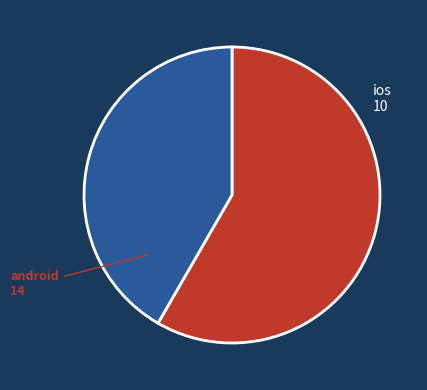

How many slices are in this pie chart?

2